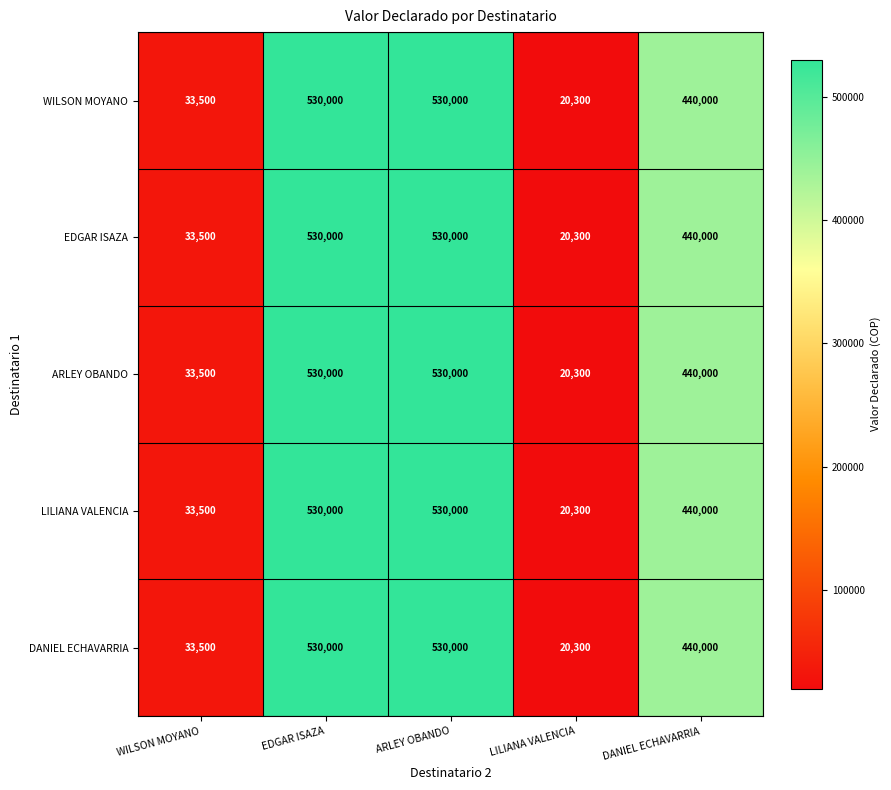

What is the lowest value of the ARLEY OBANDO series?

20300